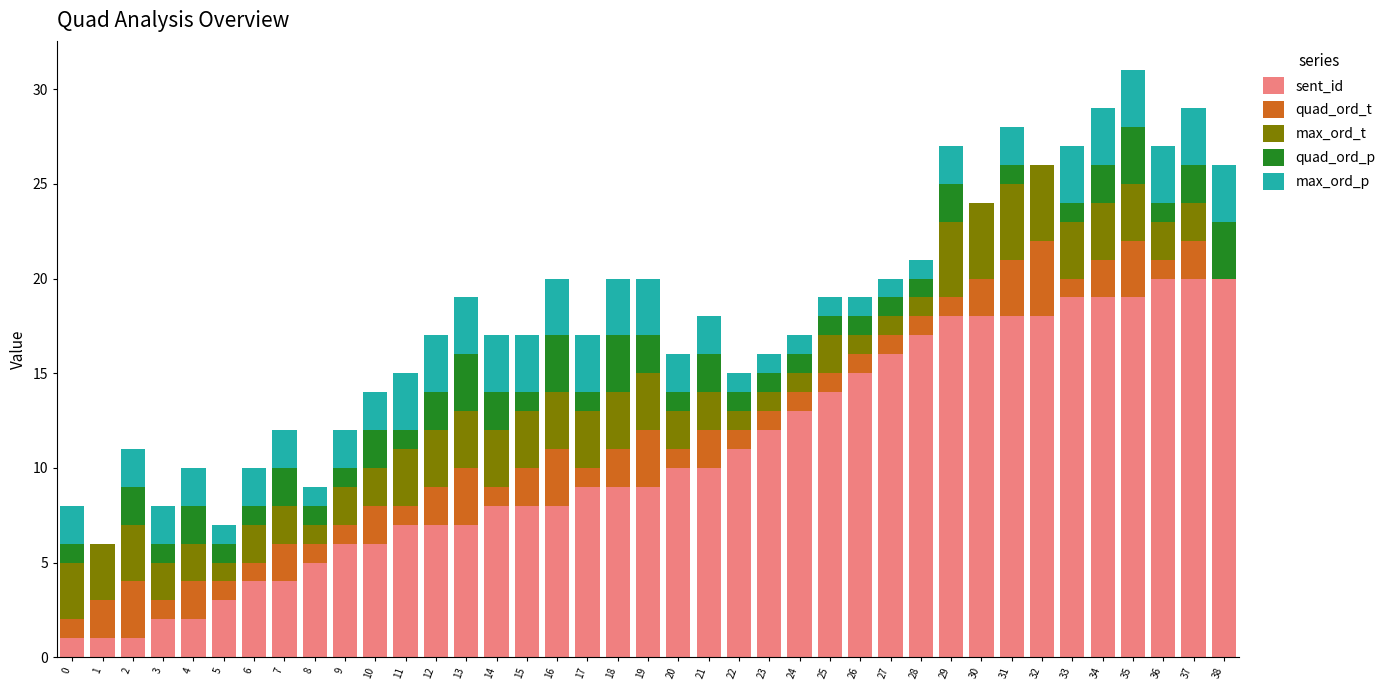

The sent_id series shows 2 at 14. True or false?

False